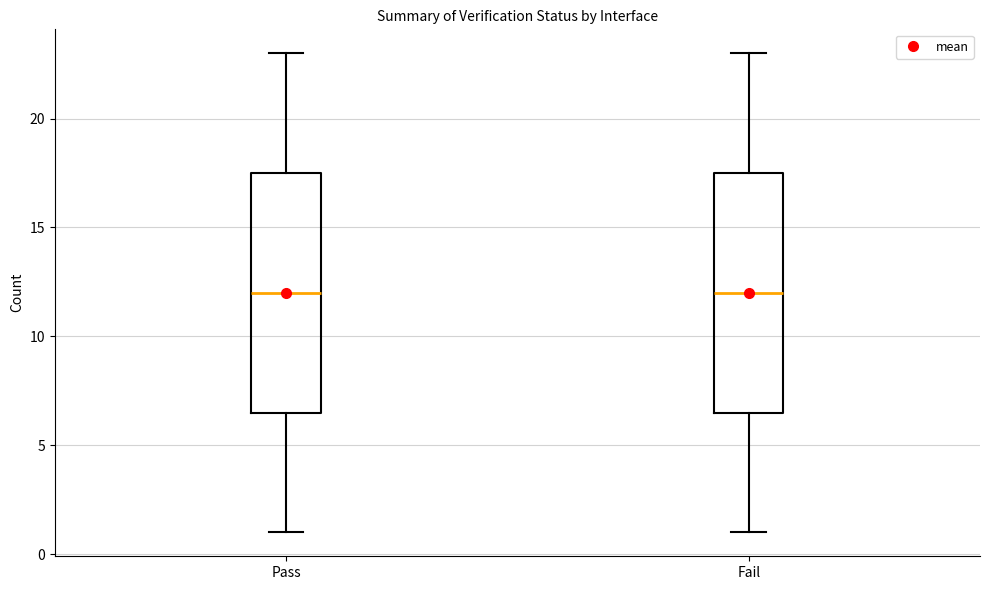

Reading left to right, read every box against the y-axis: the position of its median line, the range the box covers, and the ends of its whiskers. The values are not printed on the chart, so give them approximately, as read against the axis.

Pass: median 12.0, box 6.5 to 17.5, whiskers 1.0 to 23.0
Fail: median 12.0, box 6.5 to 17.5, whiskers 1.0 to 23.0